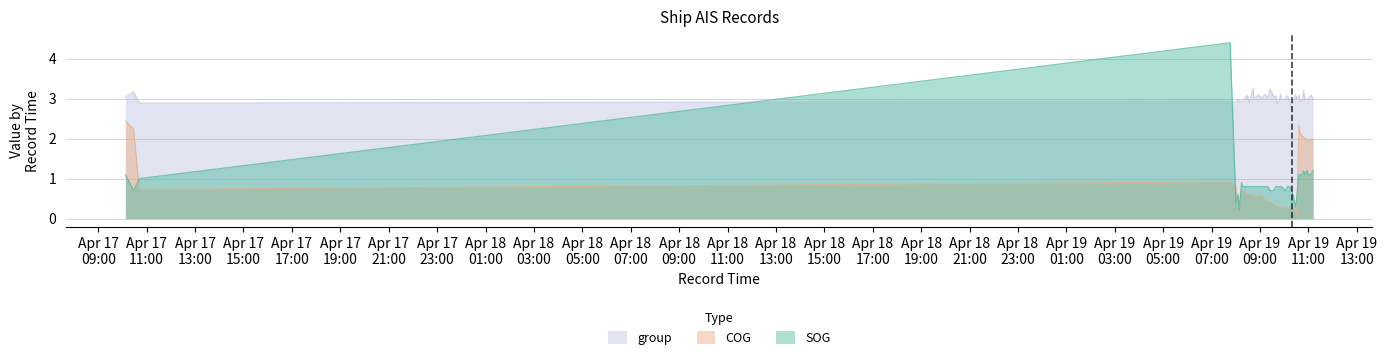

At which label does COG reach its peak?

2024-04-17 10:07:14